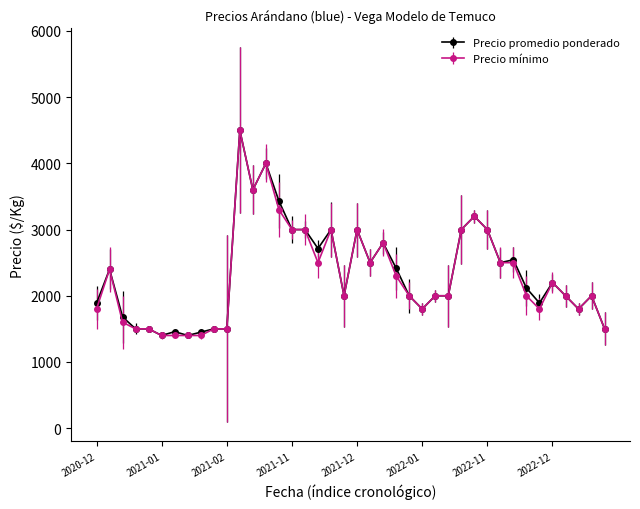

What is the minimum value shown in the chart?

1400